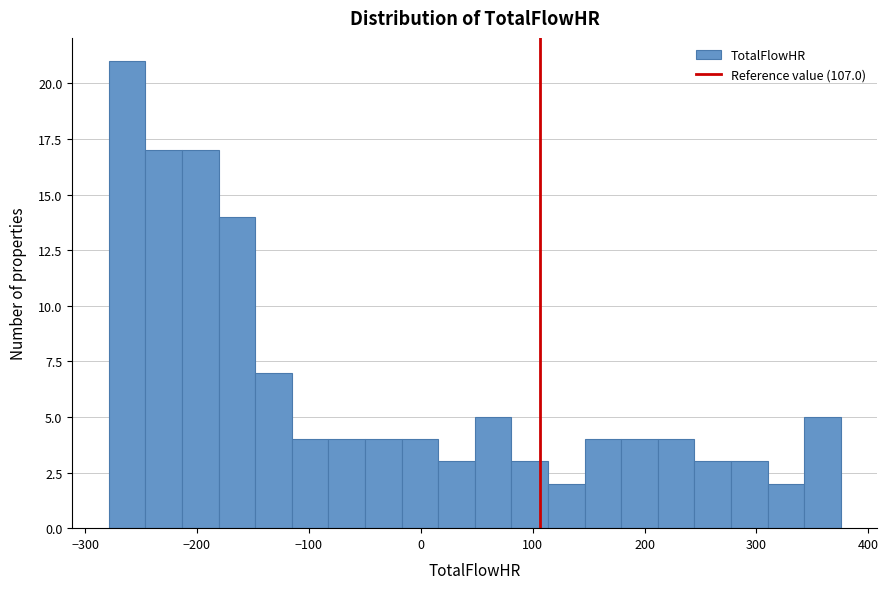

Read against the x-axis, roughly where is the centre of the tallest bar?

-260